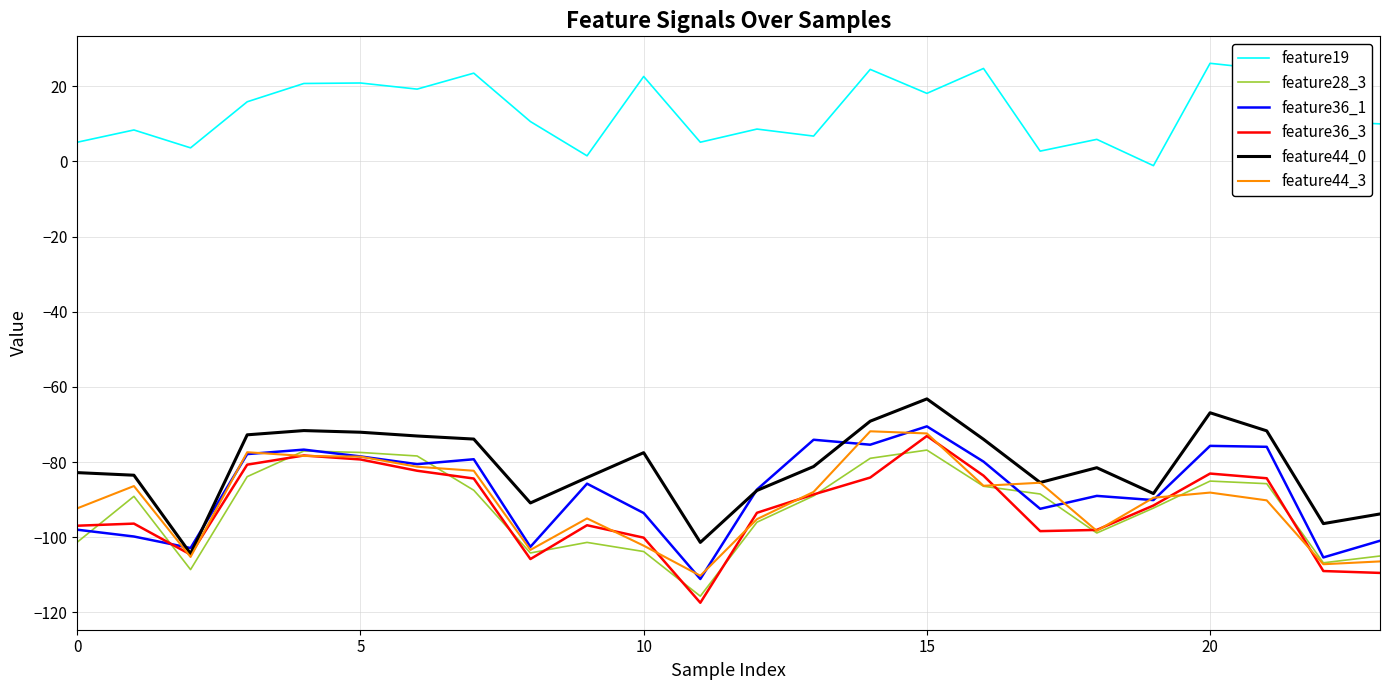

What is the highest value of the feature36_1 series?

-70.5